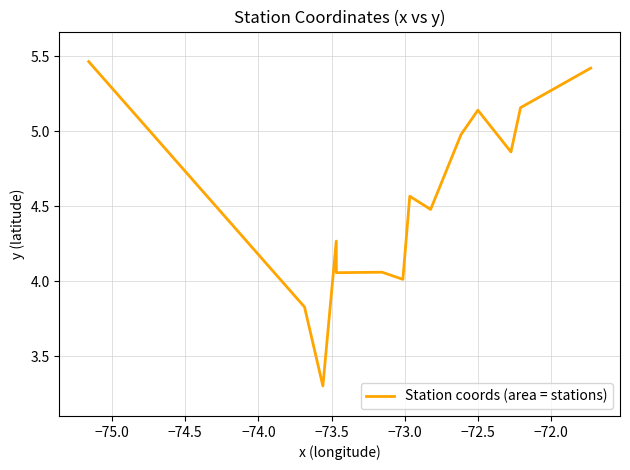

What is the difference between the maximum and minimum values?

2.2